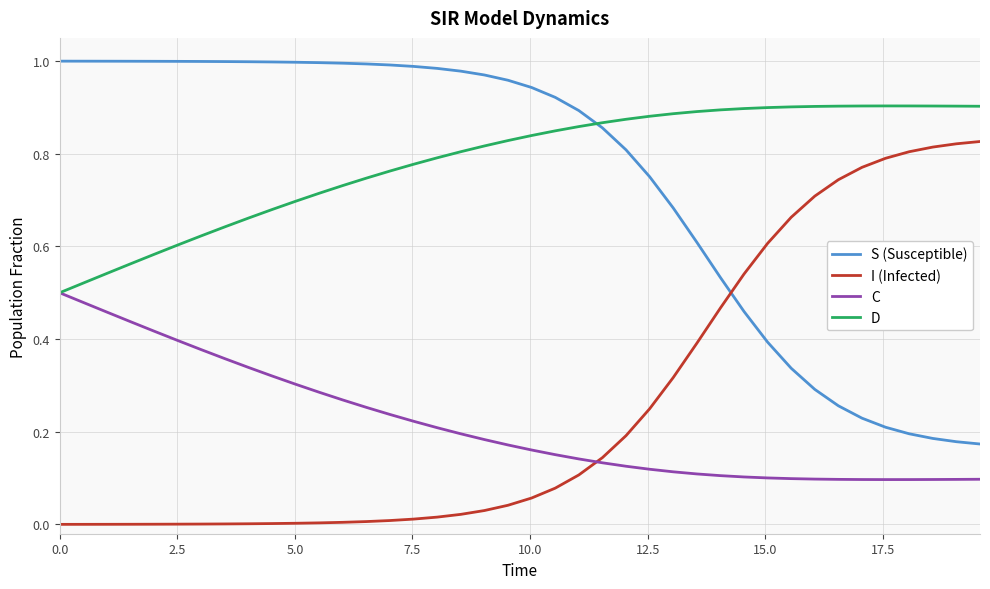

How many intersections are there between S (Susceptible) and I (Infected)?

1